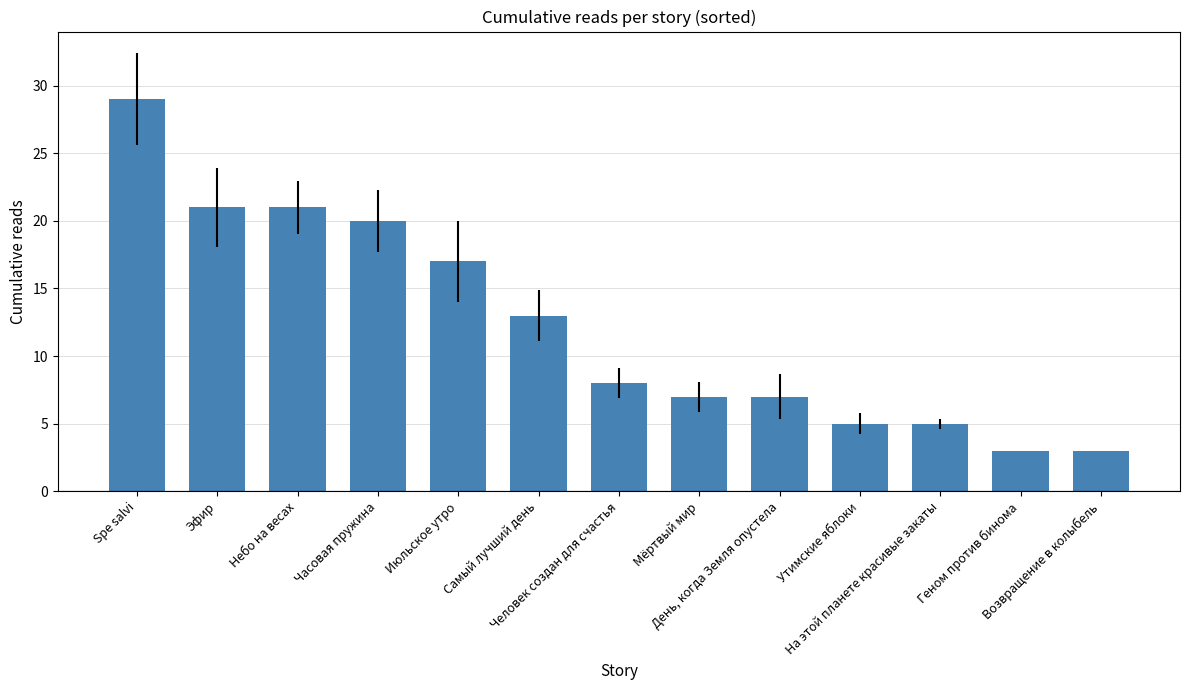

What is the value of the 2nd bar from the left?

21